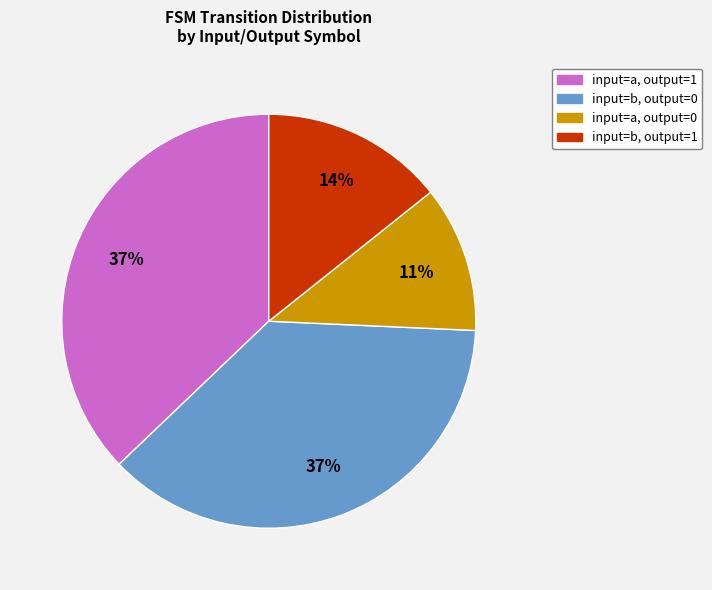

To the nearest percent, what is the average slice percentage?

25%